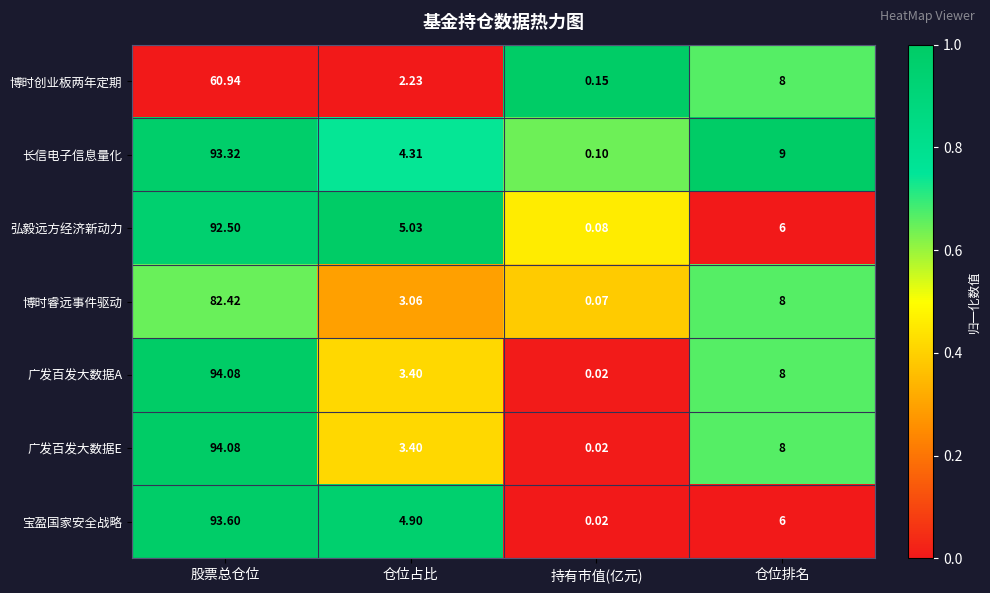

Where is 博时睿远事件驱动 nearest to the value 41?

仓位排名